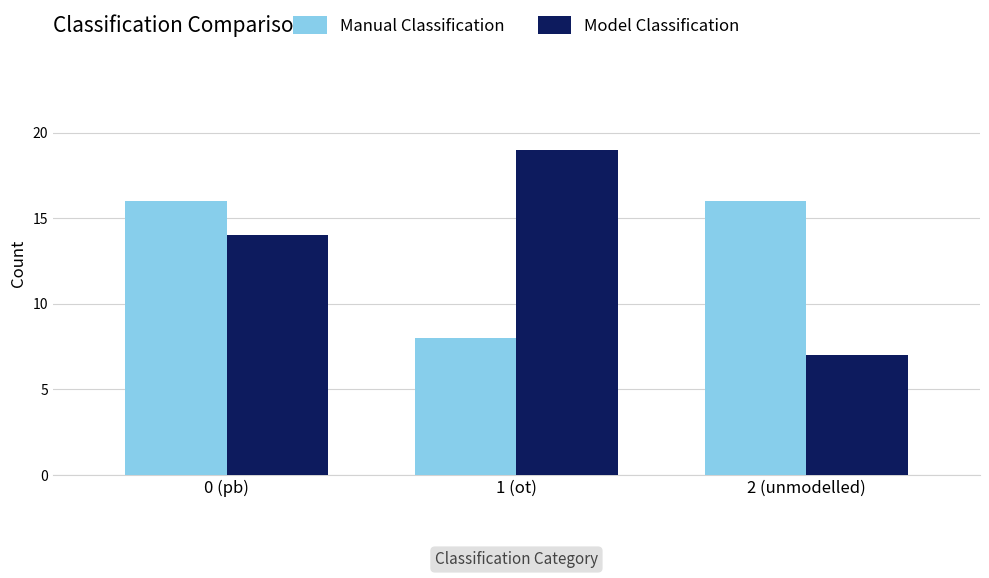

Reading right to left, extract all data points from this chart.

Manual Classification: 16	8	16
Model Classification: 7	19	14